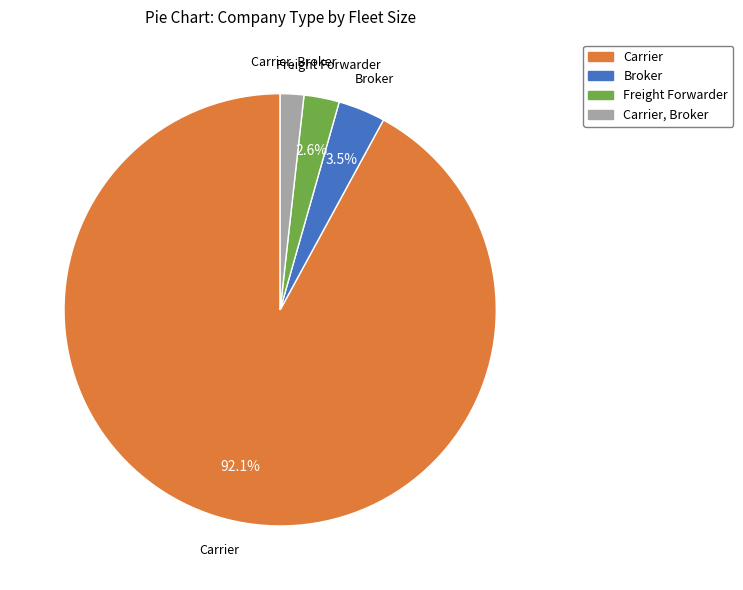

Is there any slice that represents more than half of the pie?

Yes